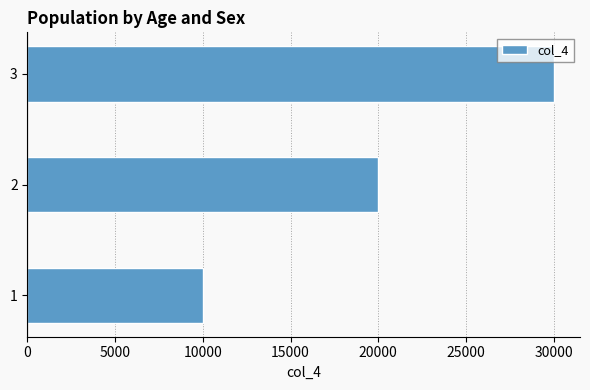

How many bars are there in total?

3